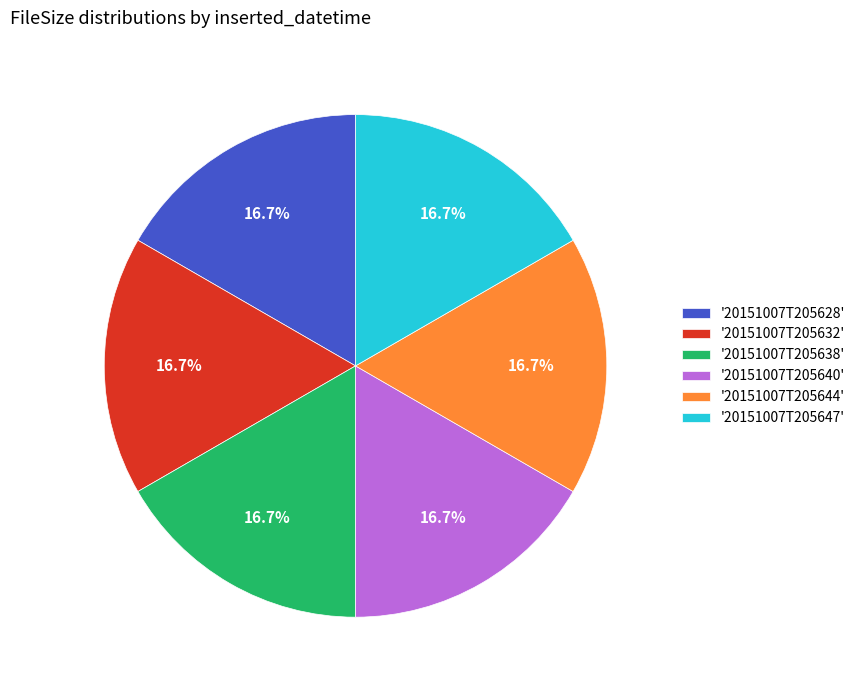

Do '20151007T205632' and '20151007T205628' together represent more than half of the pie?

No